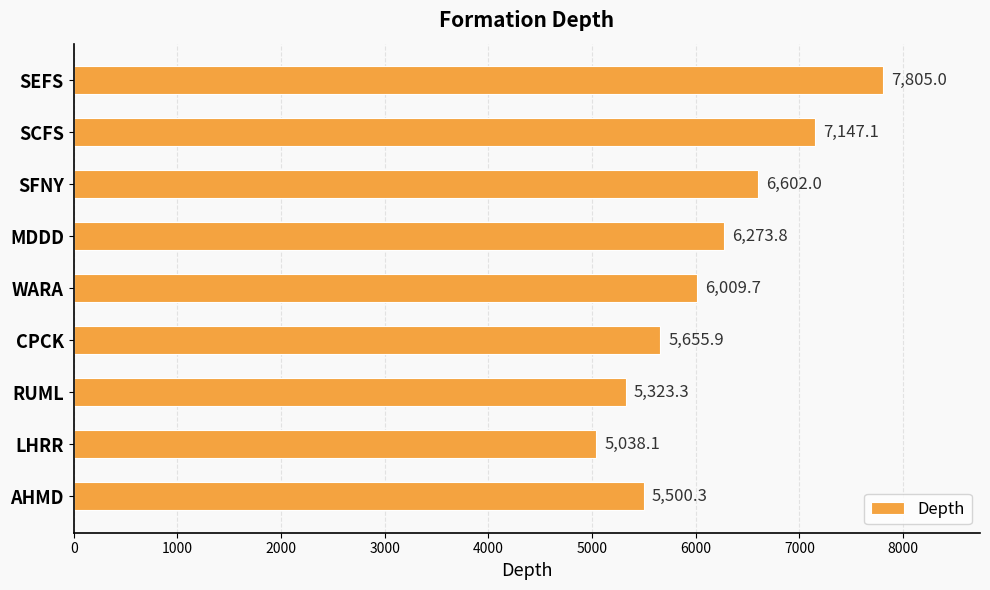

Reading bottom to top, transcribe all the data shown in this chart.

AHMD=5500.3	LHRR=5038.1	RUML=5323.3	CPCK=5655.9	WARA=6009.7	MDDD=6273.8	SFNY=6602.0	SCFS=7147.1	SEFS=7805.0